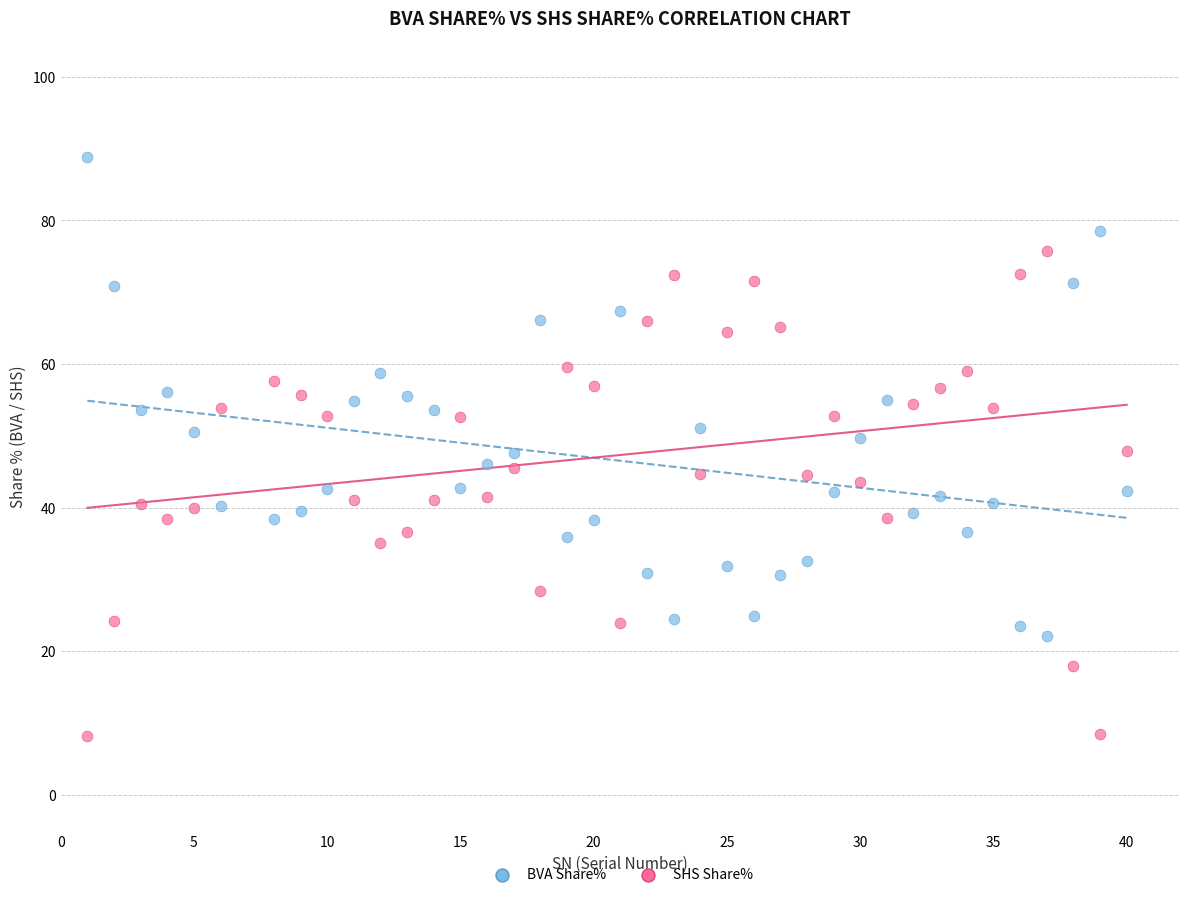

Which series reaches the maximum Y coordinate?

BVA Share%